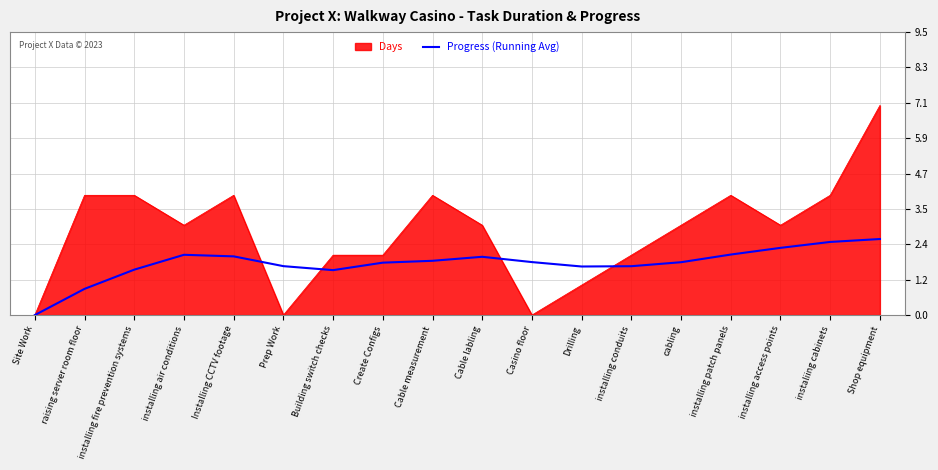

At Shop equipment, list the series in order from largest to smallest.

Days, Progress (Running Avg)